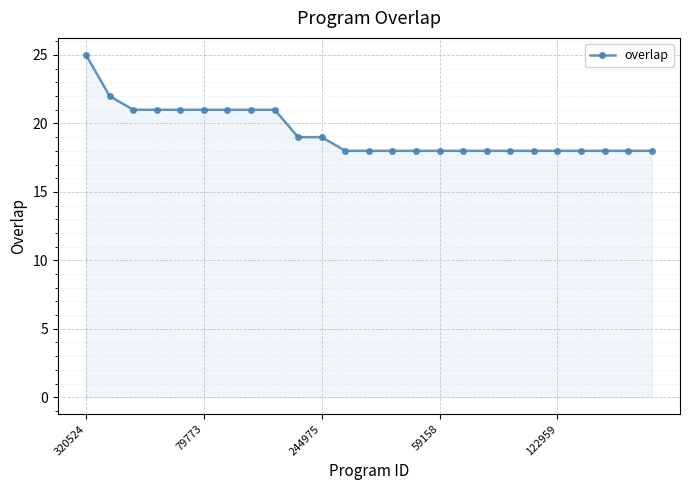

Reading left to right, extract all data points from this chart.

25	22	21	21	21	21	21	21	21	19	19	18	18	18	18	18	18	18	18	18	18	18	18	18	18